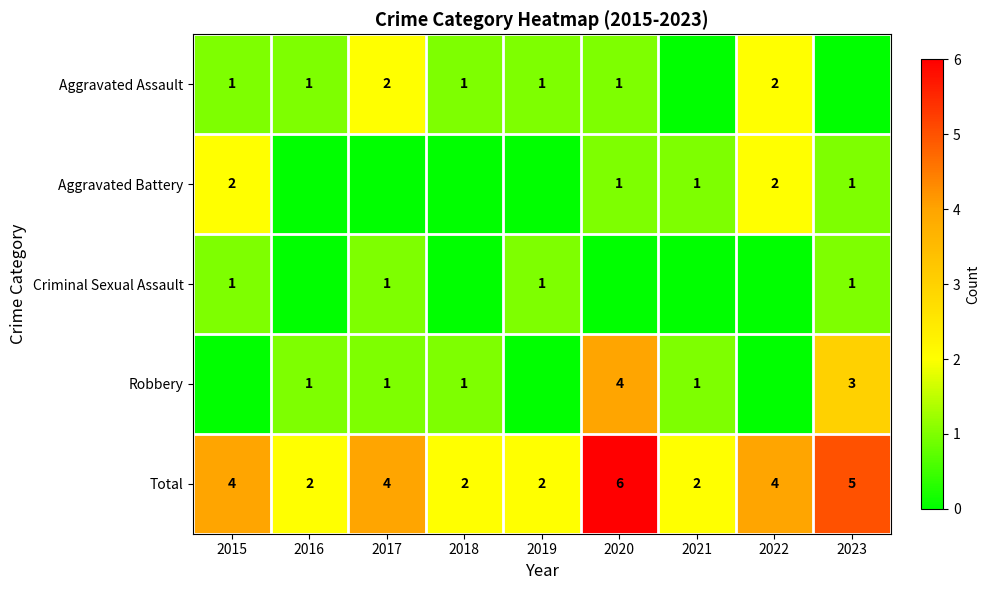

Is the value of Total at 2020 greater than the value of Robbery at 2018?

Yes